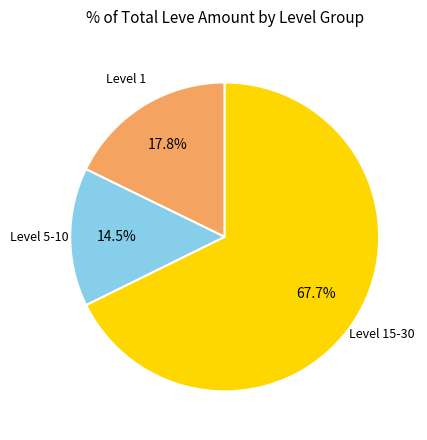

Is there any slice that represents more than half of the pie?

Yes